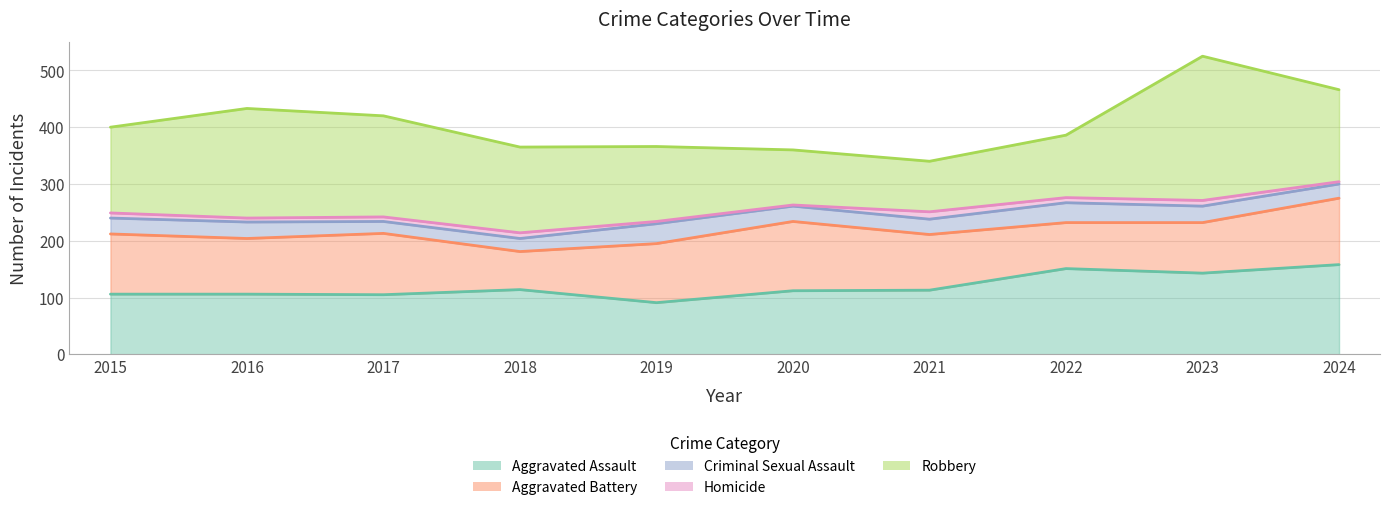

The Robbery series shows 89 at 2021. True or false?

True